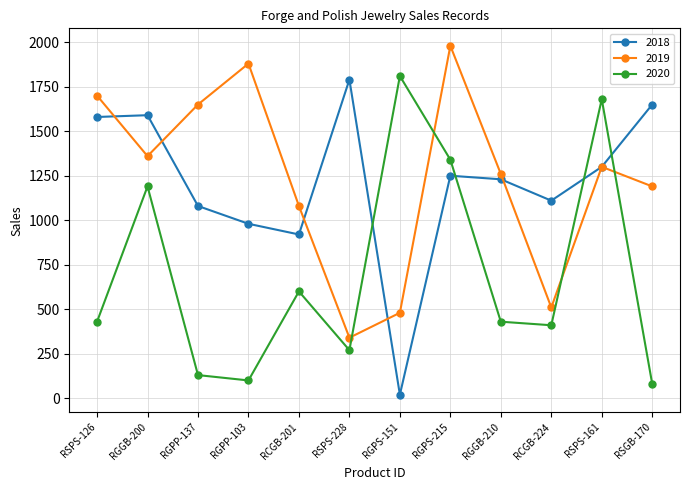

What is the label of the 8th point from the right?

RCGB-201